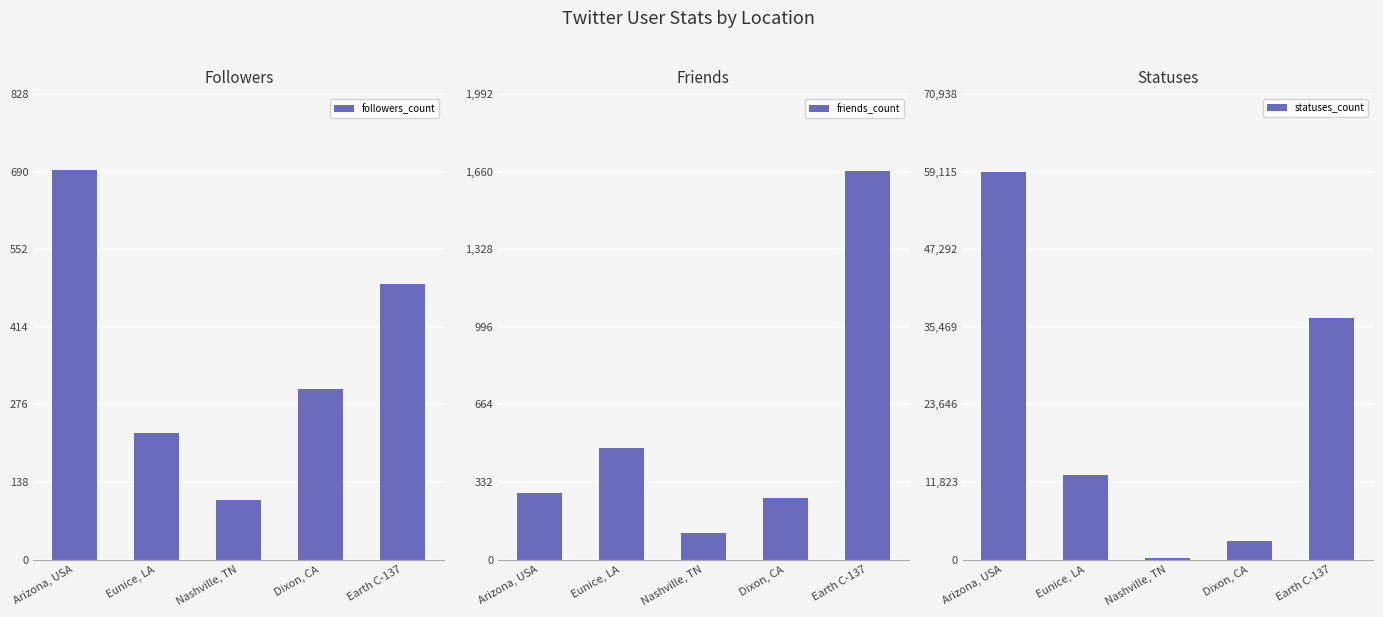

What is the difference between the maximum and minimum values in the friends_count series?

1551